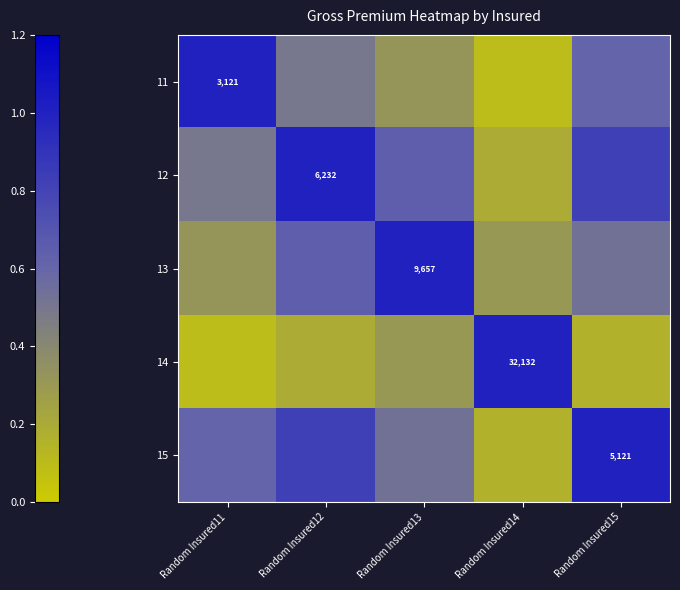

Which label corresponds to the smallest value in the chart?

Random Insured14